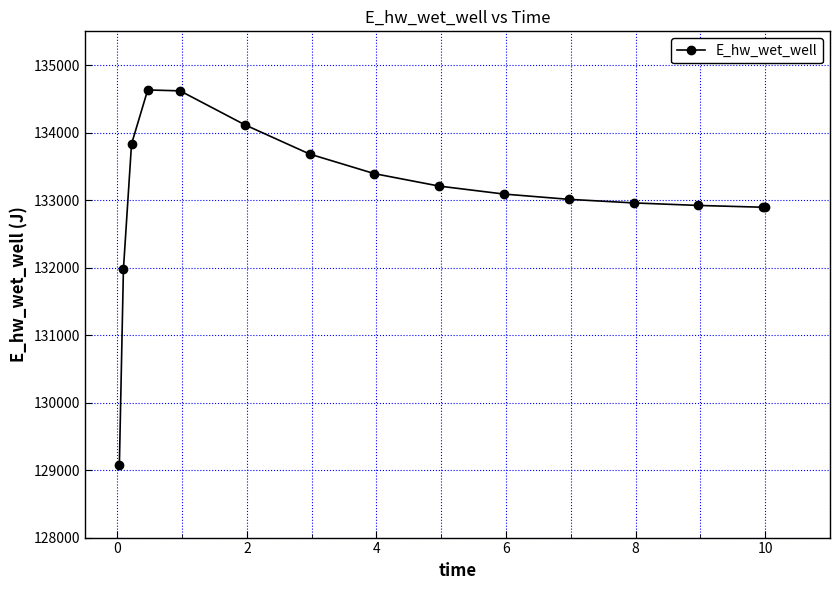

What is the value of the 3rd point from the left?

133829.5